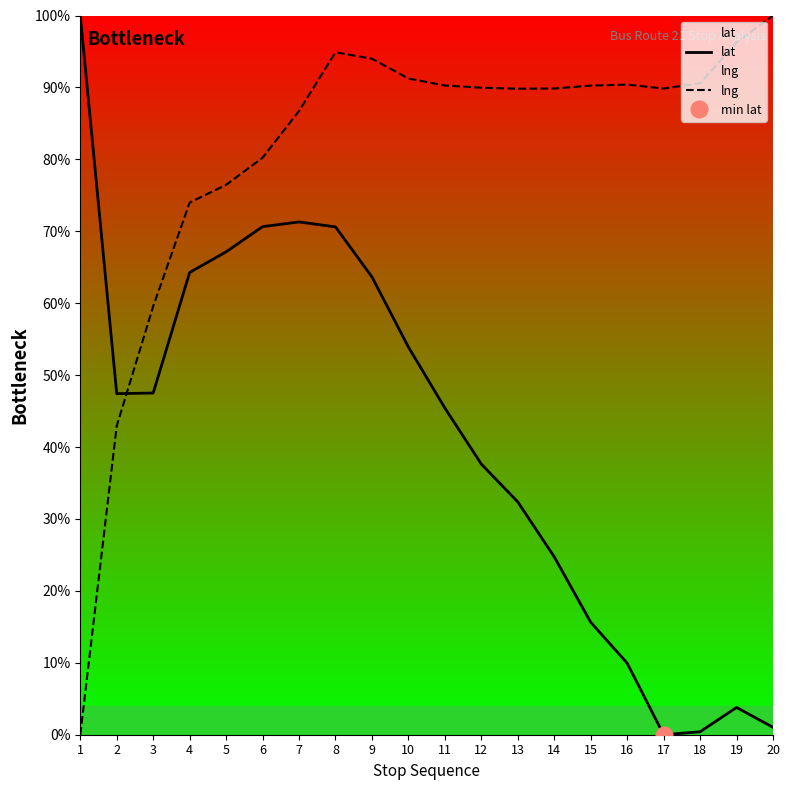

What is the sum of the lat values at 13 and 8?

103.0